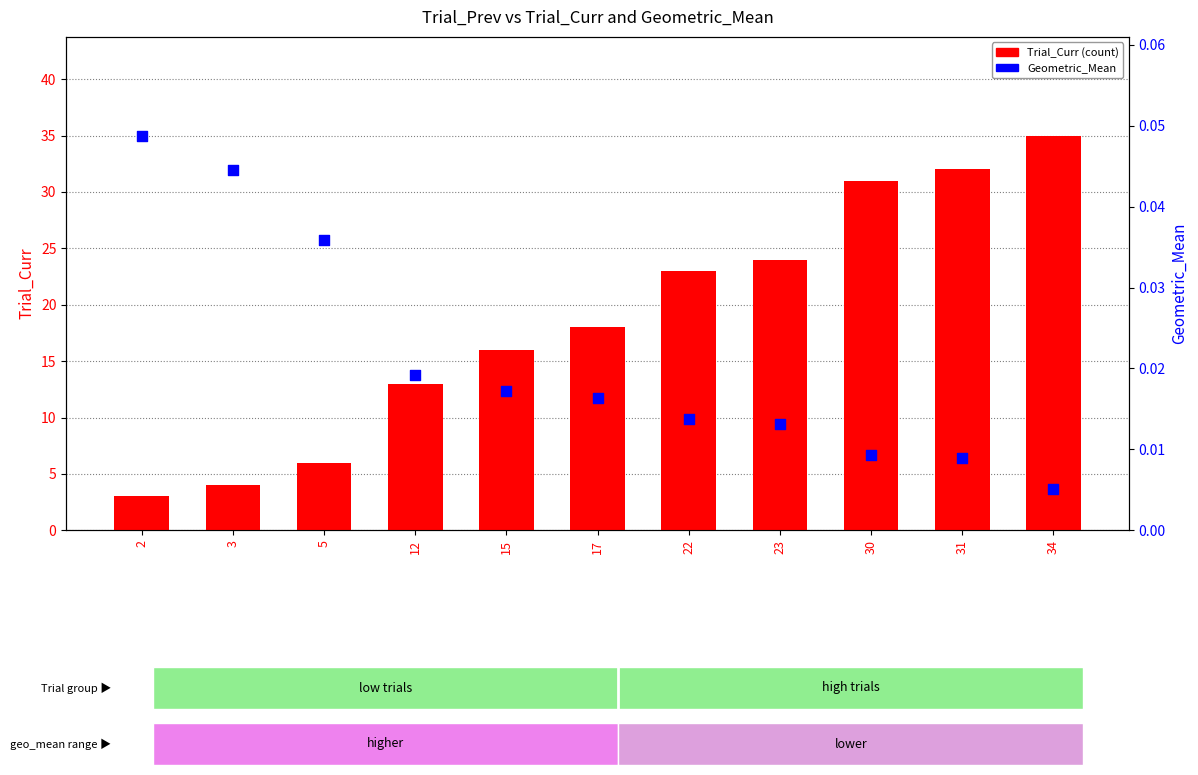

What is the total value across all series at 23?

24.0